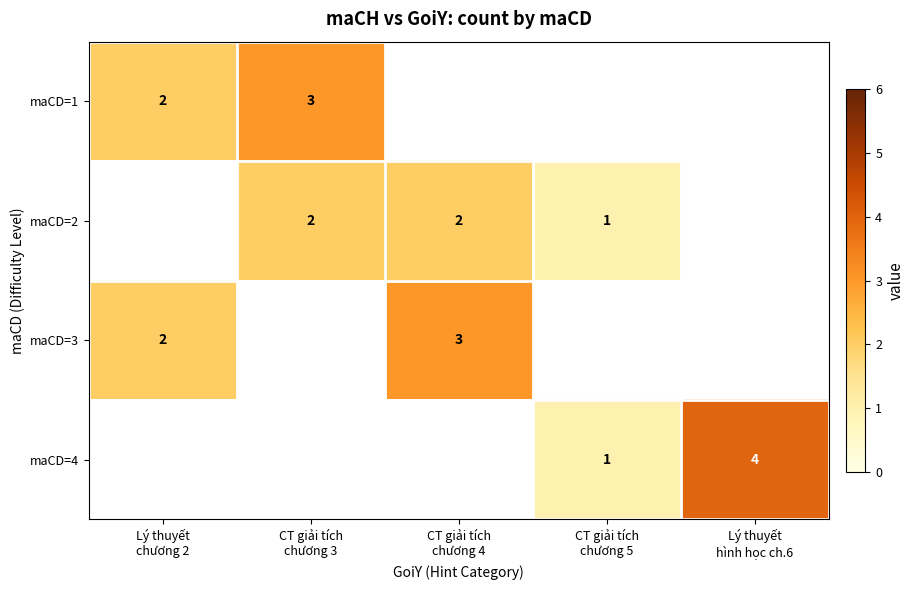

What is the maximum value for maCD=1?

3.0